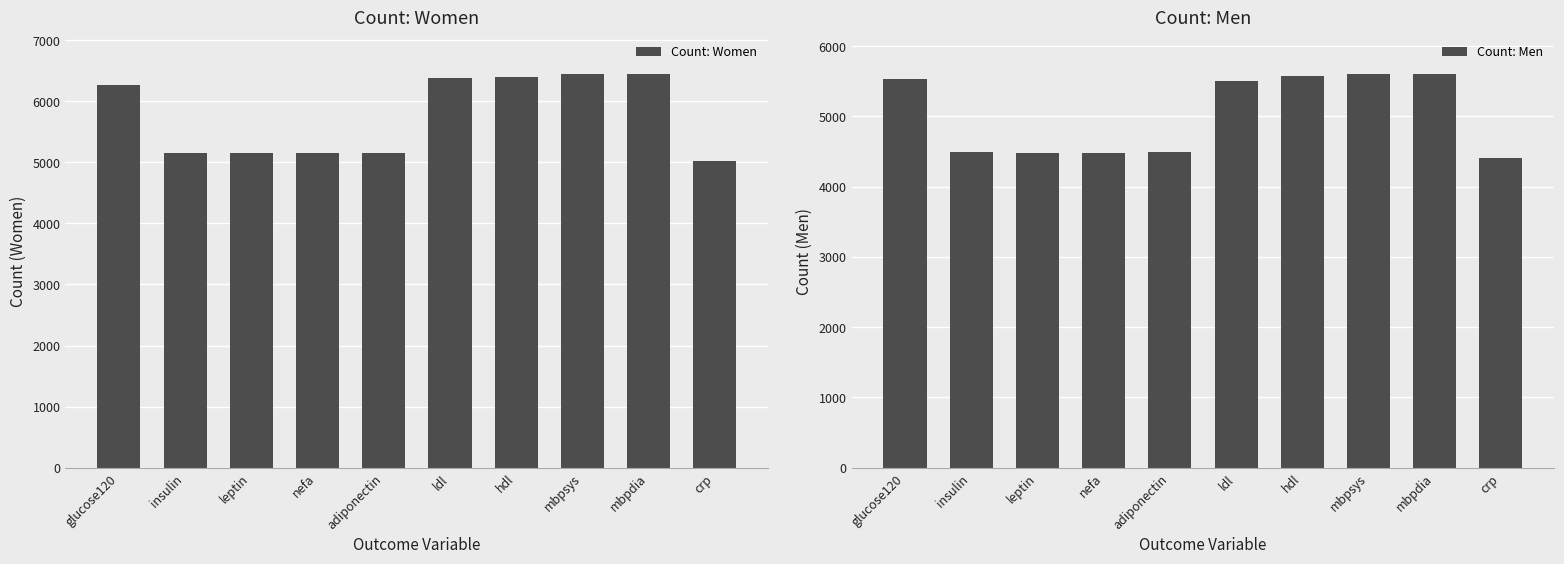

Read the Count: Men value at leptin.

4480